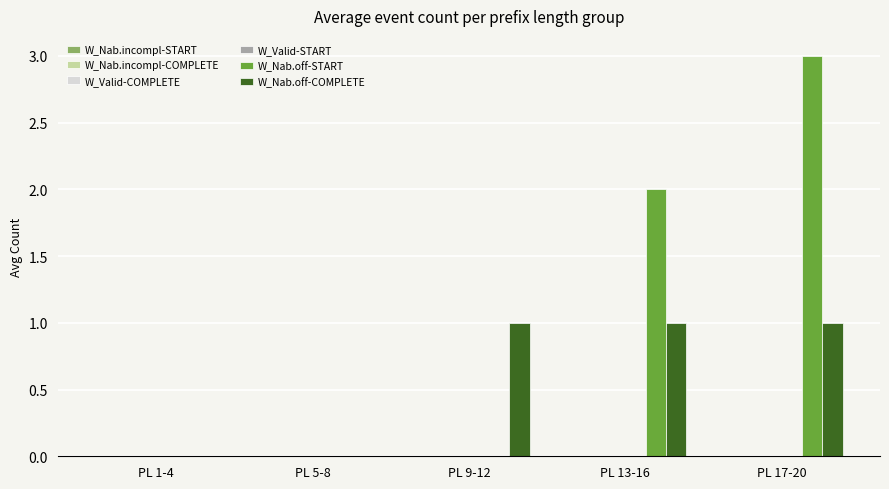

Are the bars grouped side by side (vs. stacked)?

Yes